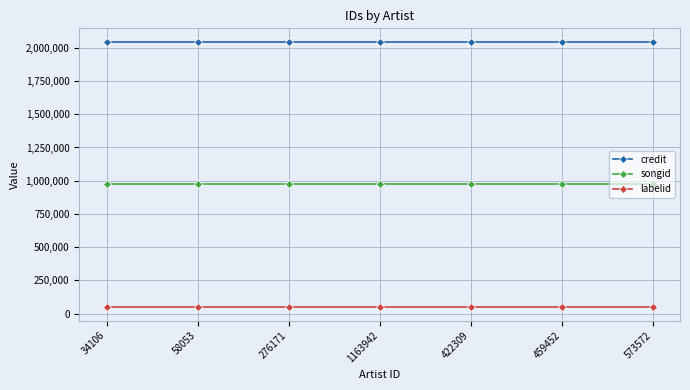

What is the approximate value of labelid at 573572?

47976